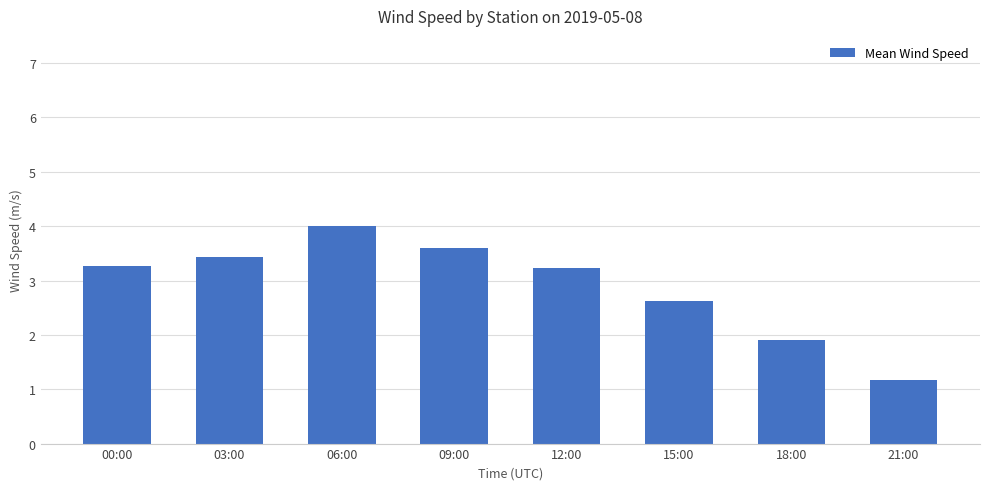

Where does the data first go above 3?

00:00